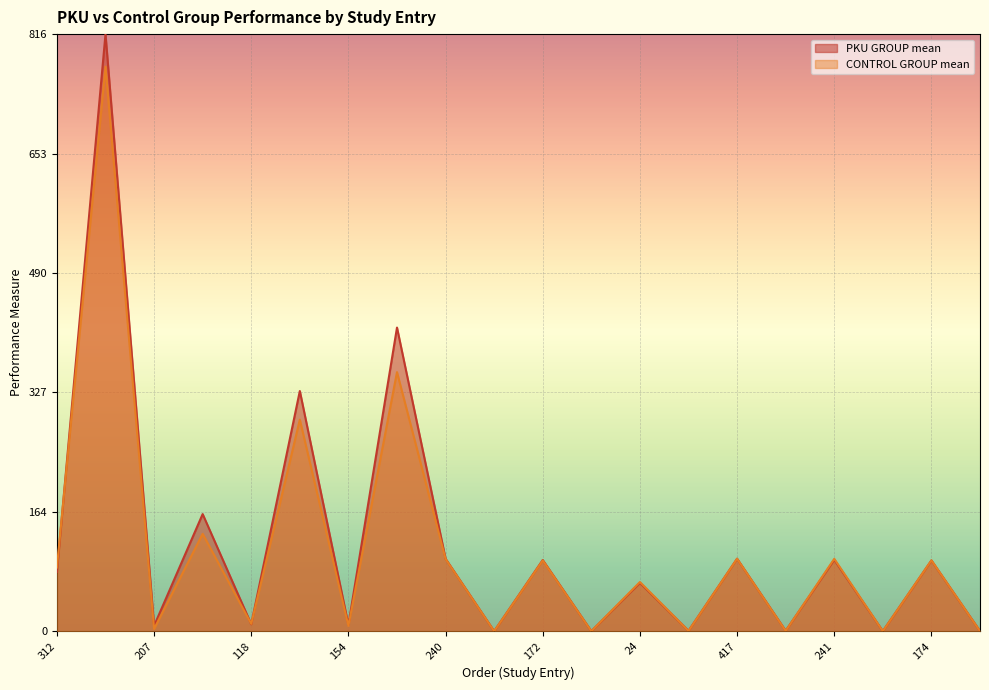

Which series has the largest total across all categories?

PKU GROUP mean